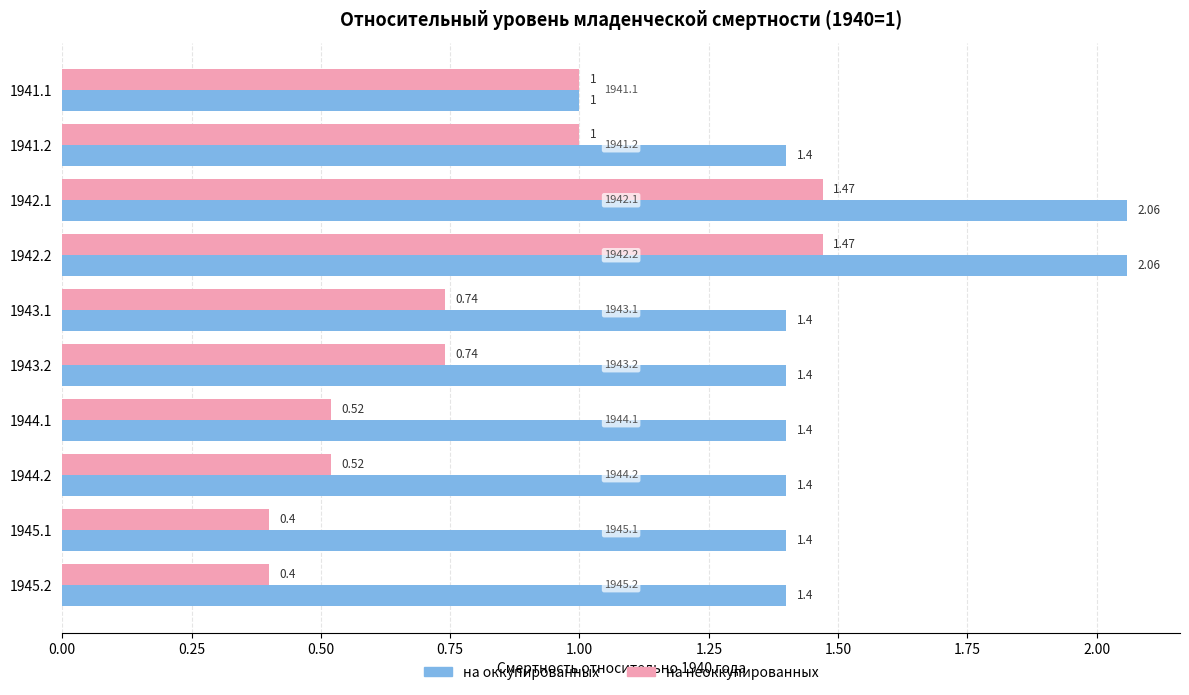

What is the minimum value for на оккупированных?

1.0